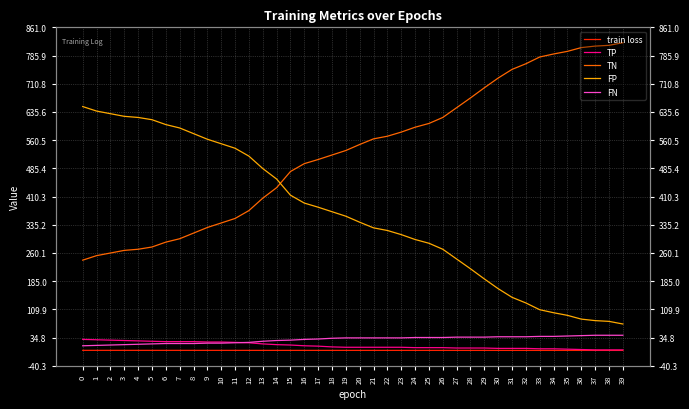

What is the value of the train loss point at the 13th from the left?

0.8